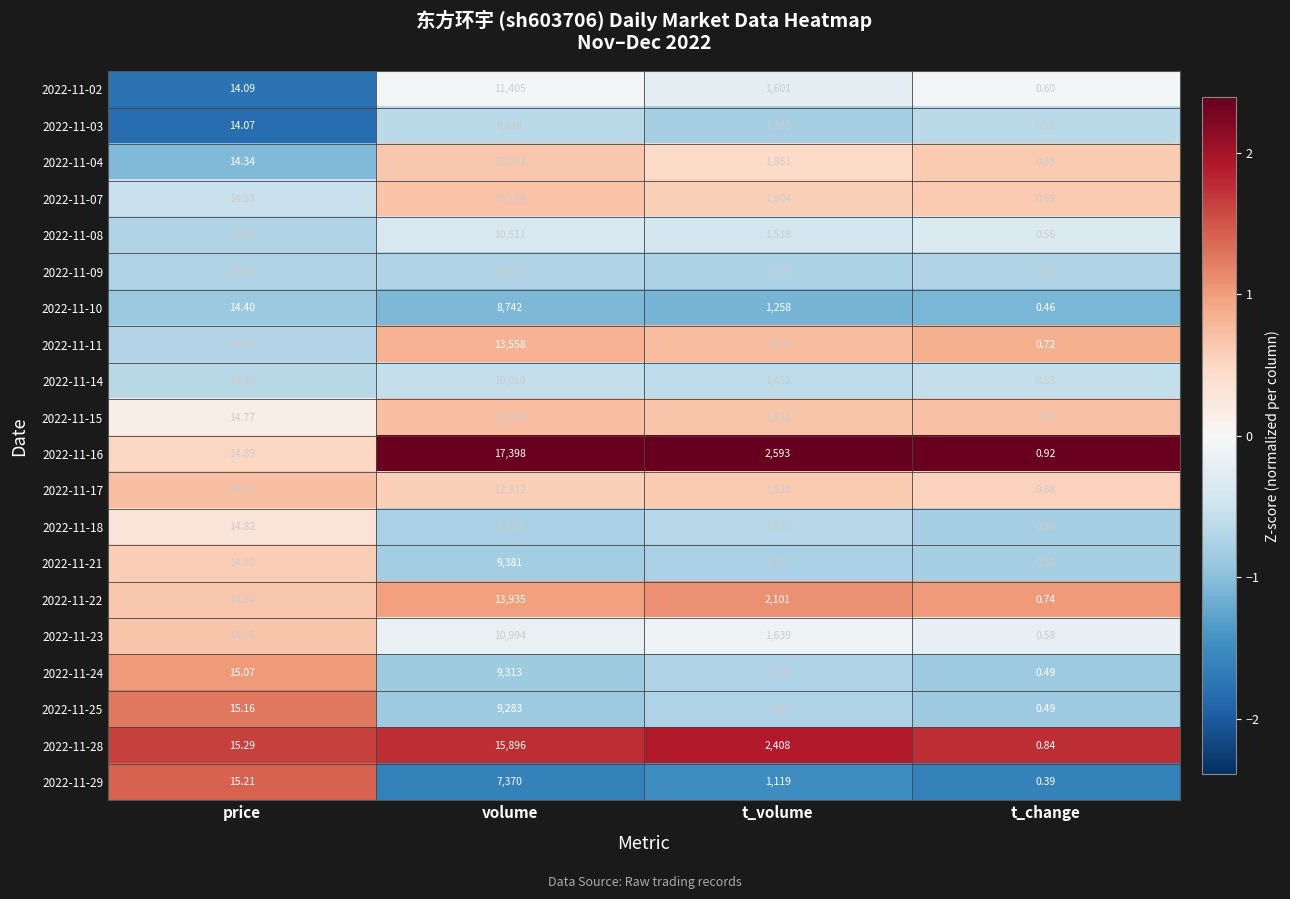

Which label corresponds to the smallest value in the chart?

t_change